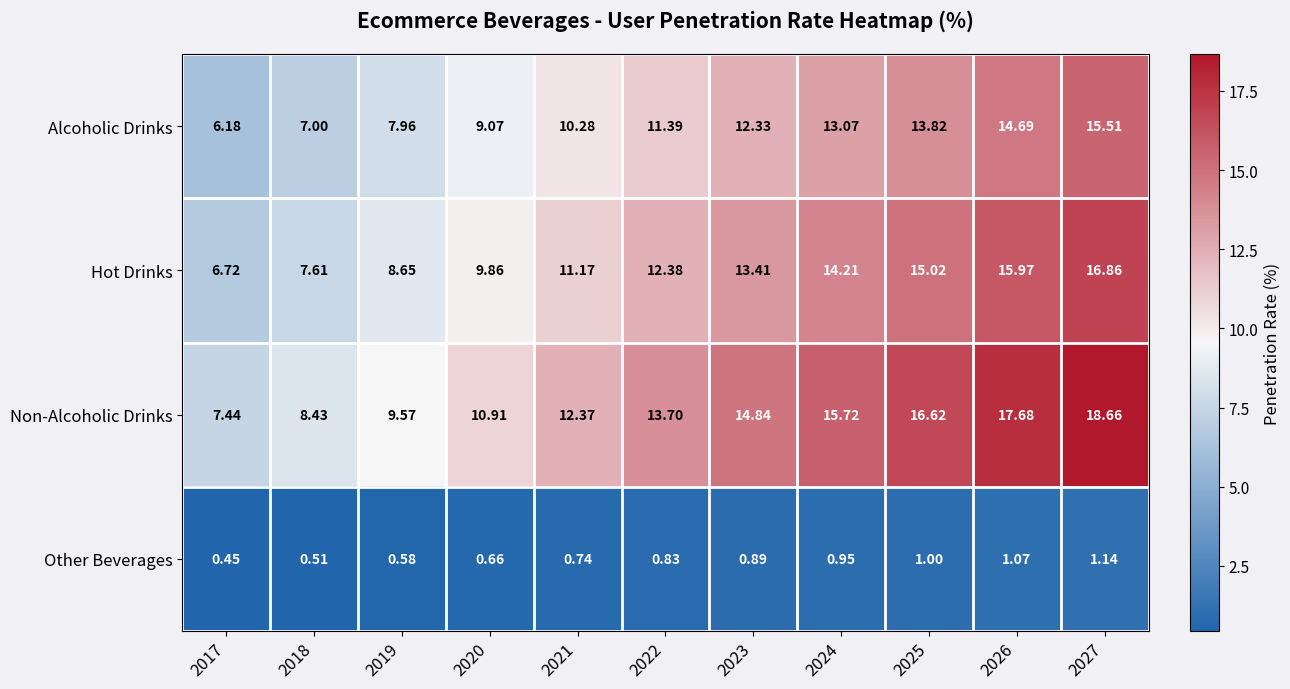

How many categories are shown in the chart?

11